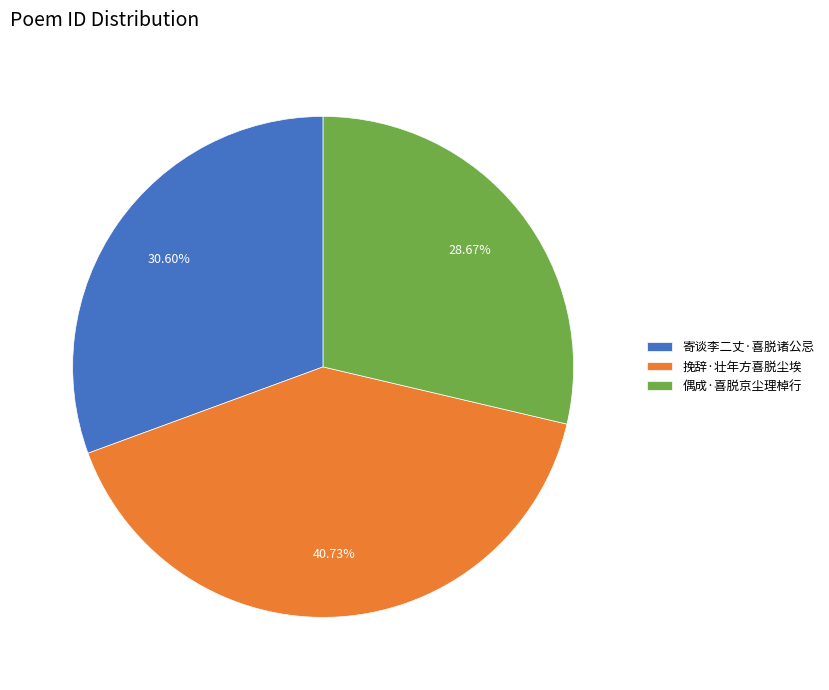

The 寄谈李二丈·喜脱诸公忌 slice represents 31% of the pie. True or false?

True